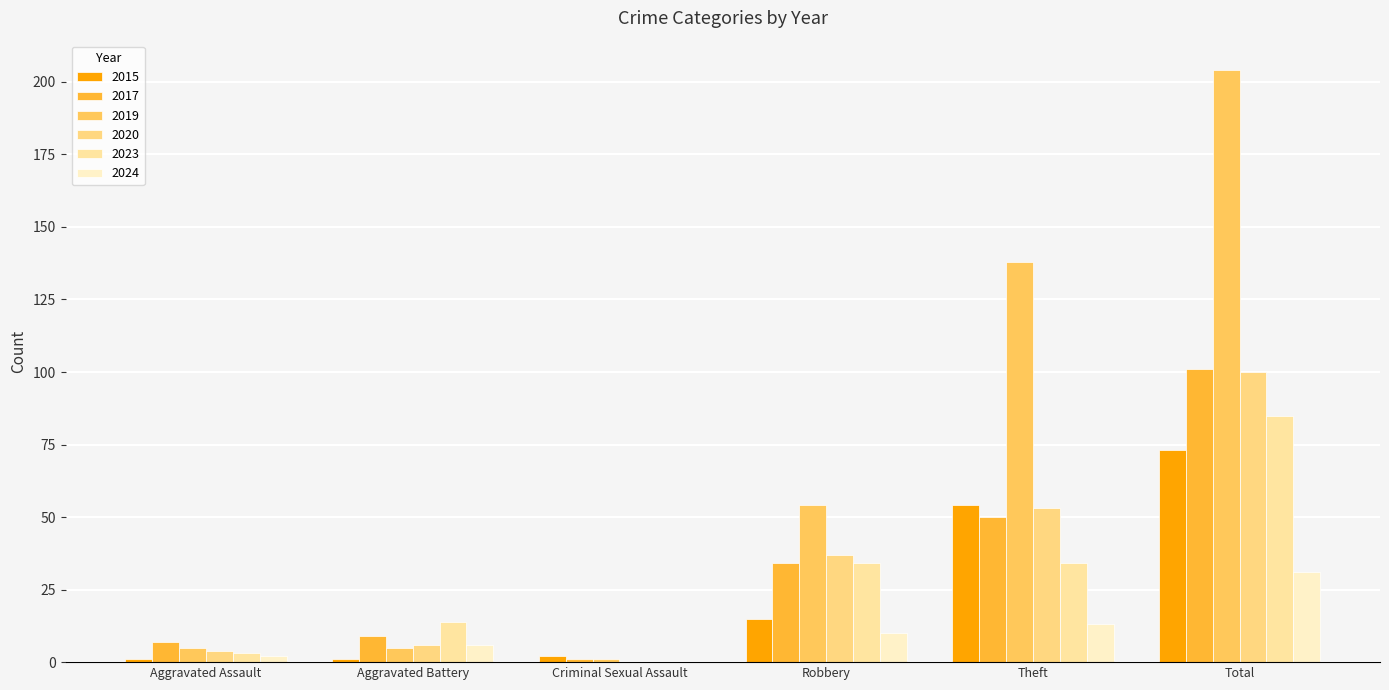

Is it true that 2019 equals 2 at Aggravated Battery?

False